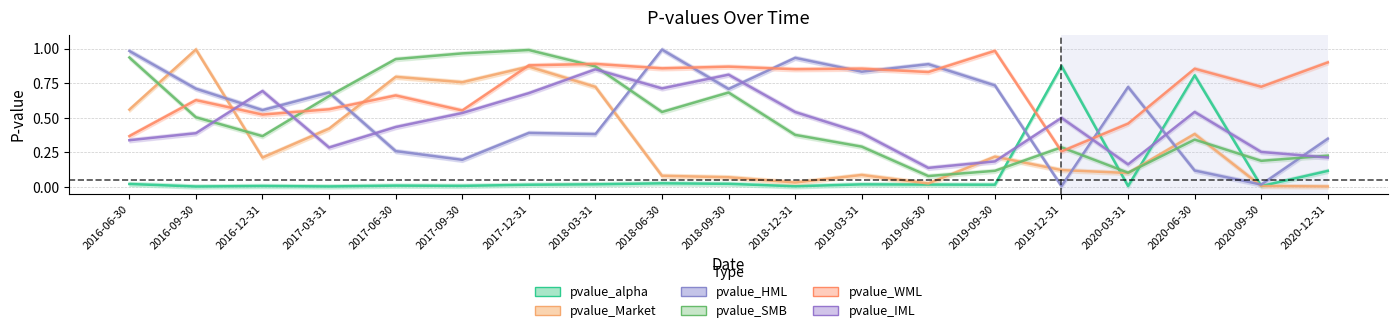

The value of pvalue_IML at 2016-06-30 is 0.5. True or false?

False